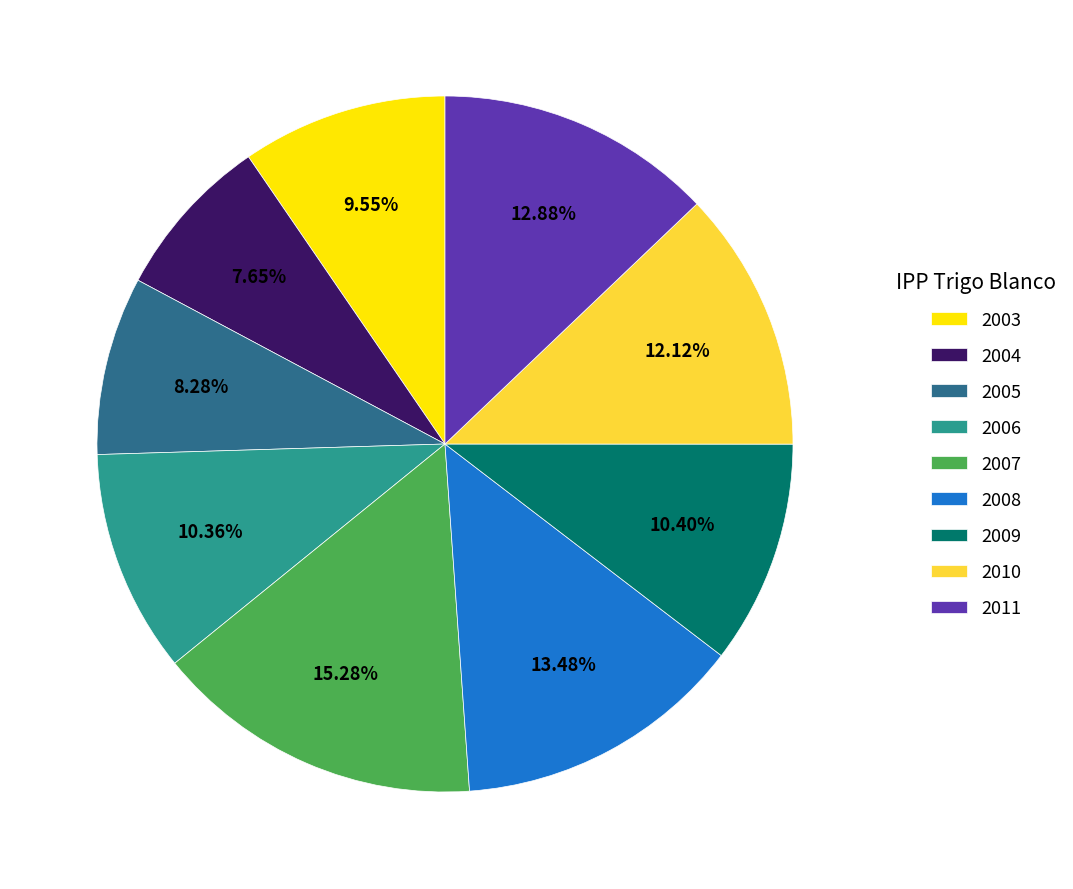

Is there any slice that represents more than half of the pie?

No